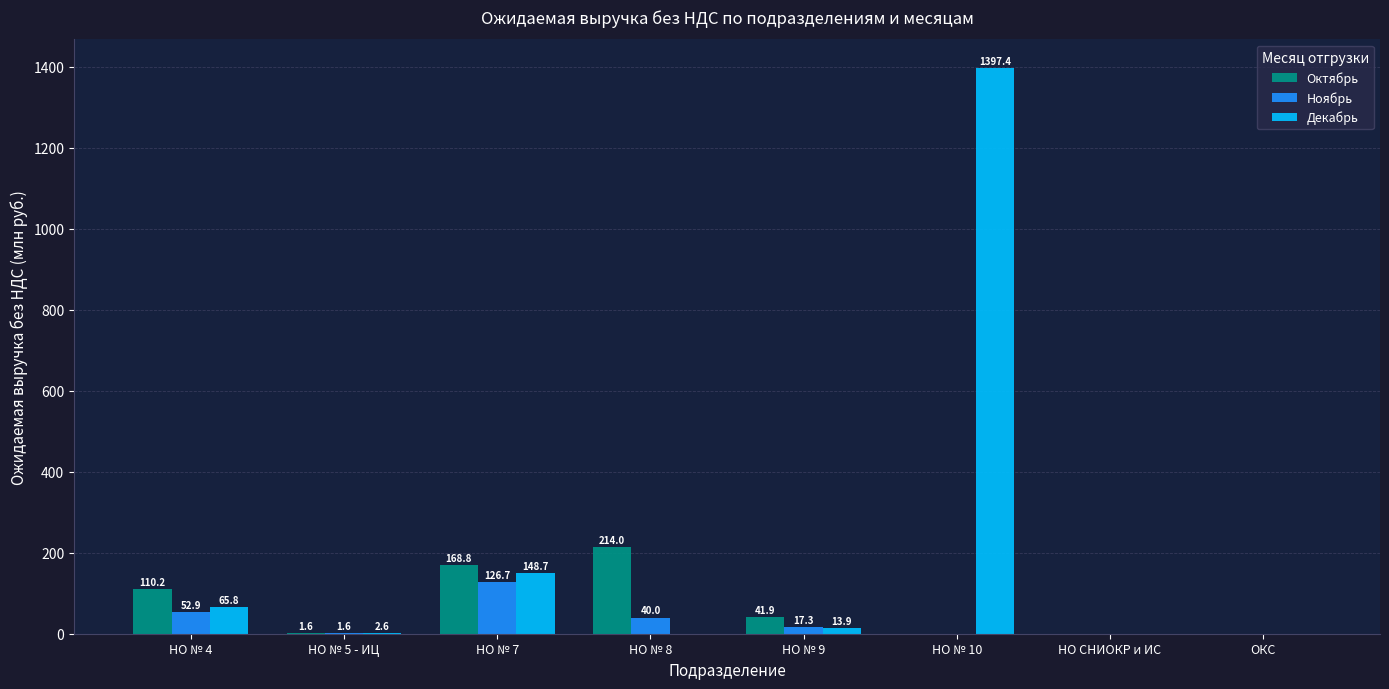

Which category has the highest value in the Декабрь series?

НО № 10